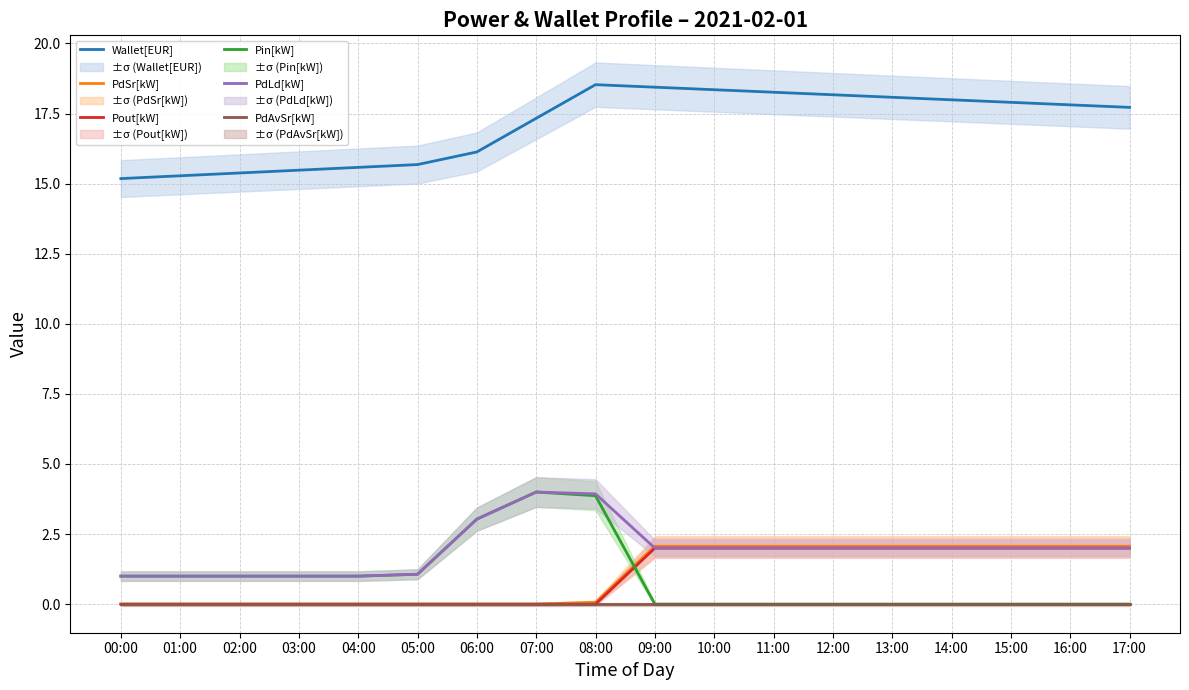

Reading left to right, list all the values displayed in this chart.

Wallet[EUR]: 15.2	15.3	15.4	15.5	15.6	15.7	16.1	17.3	18.5	18.4	18.4	18.3	18.2	18.1	18.0	17.9	17.8	17.7
PdSr[kW]: 0.0	0.0	0.0	0.0	0.0	0.0	0.0	0.0	0.1	2.1	2.1	2.1	2.1	2.1	2.1	2.1	2.1	2.1
Pout[kW]: 0.0	0.0	0.0	0.0	0.0	0.0	0.0	0.0	0.0	2.0	2.0	2.0	2.0	2.0	2.0	2.0	2.0	2.0
Pin[kW]: 1.0	1.0	1.0	1.0	1.0	1.1	3.0	4.0	3.9	0.0	0.0	0.0	0.0	0.0	0.0	0.0	0.0	0.0
PdLd[kW]: 1.0	1.0	1.0	1.0	1.0	1.1	3.0	4.0	3.9	2.0	2.0	2.0	2.0	2.0	2.0	2.0	2.0	2.0
PdAvSr[kW]: 0.0	0.0	0.0	0.0	0.0	0.0	0.0	0.0	0.0	0.0	0.0	0.0	0.0	0.0	0.0	0.0	0.0	0.0